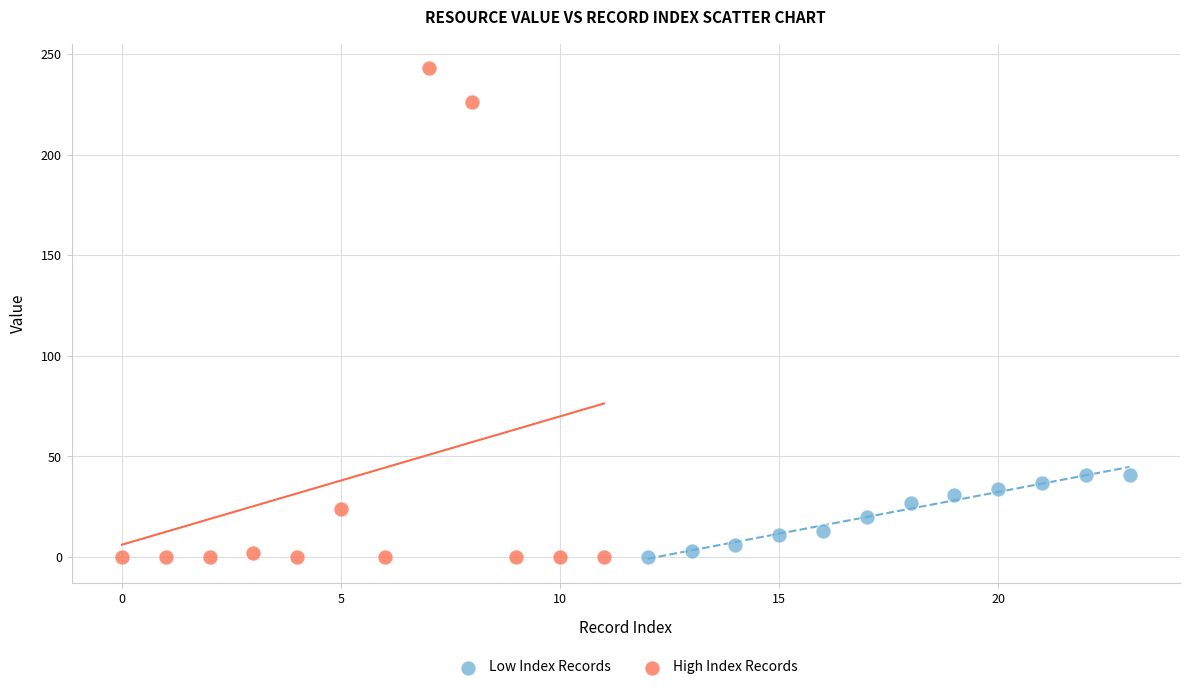

Which series reaches the maximum Y coordinate?

High Index Records